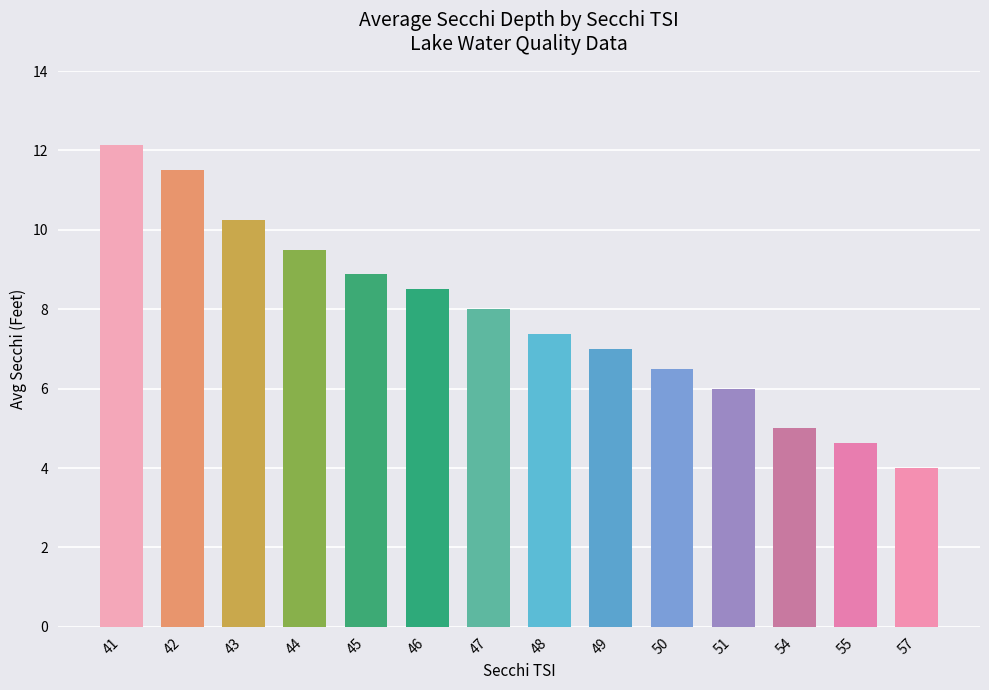

List the labels in order of value, largest first.

41, 42, 43, 44, 45, 46, 47, 48, 49, 50, 51, 54, 55, 57